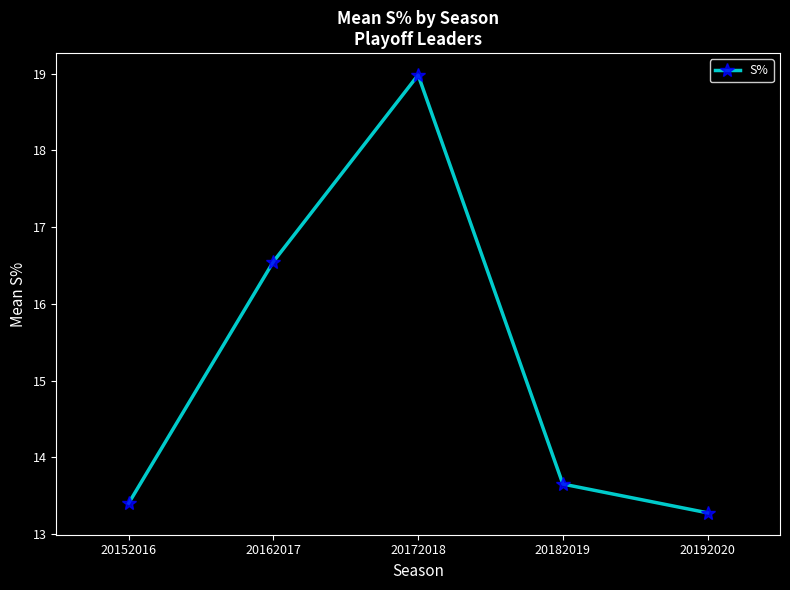

How many lines are shown in the chart?

1